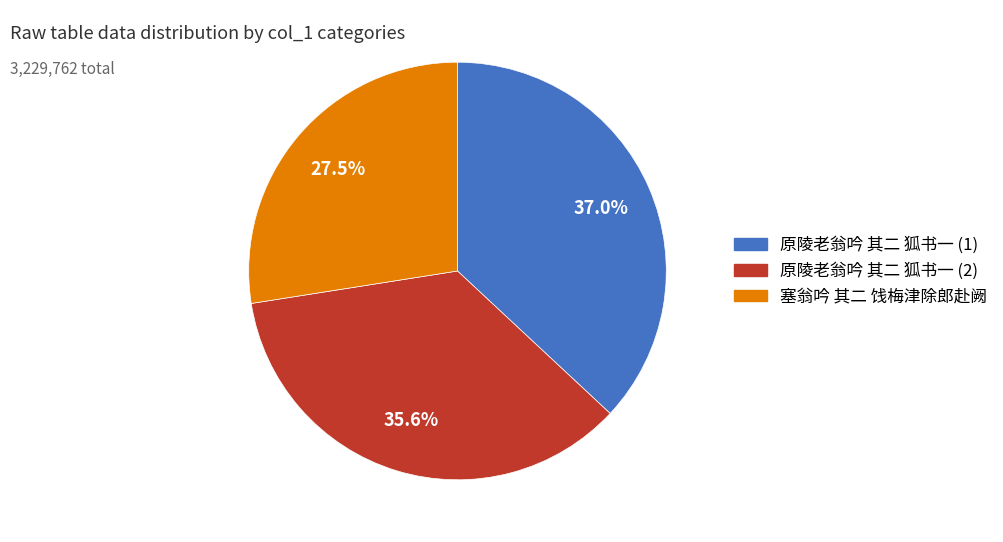

To the nearest percent, what is the average slice percentage?

33%